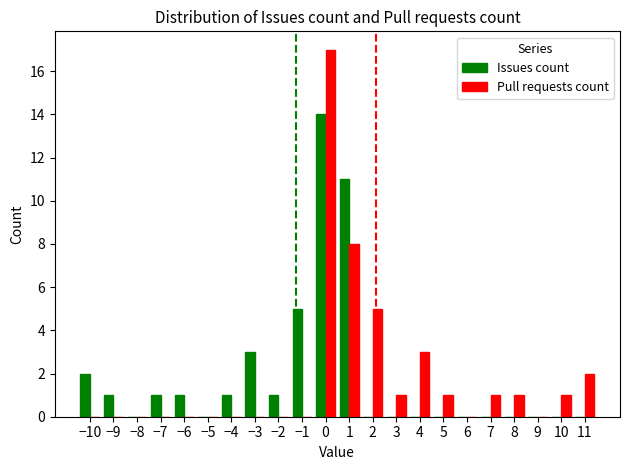

Is the value of Pull requests count at 8 greater than the value of Issues count at −8?

Yes